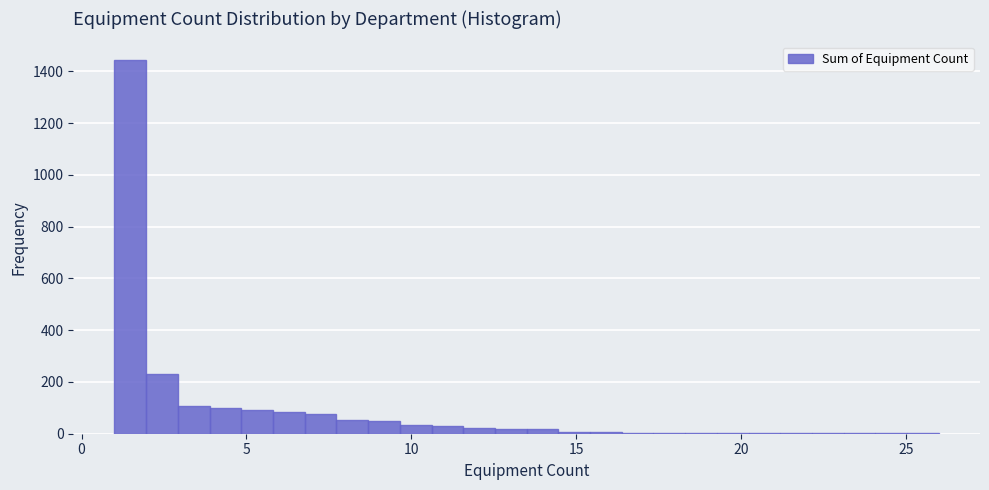

Read against the x-axis, roughly where is the centre of the tallest bar?

1.5